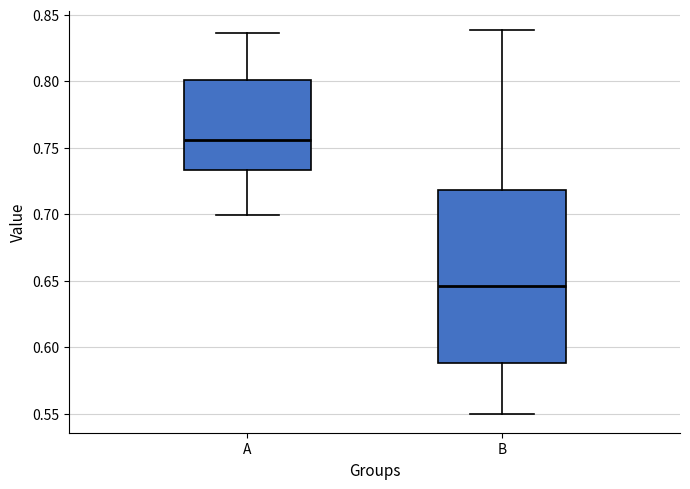

Which box's median line is the lowest?

B